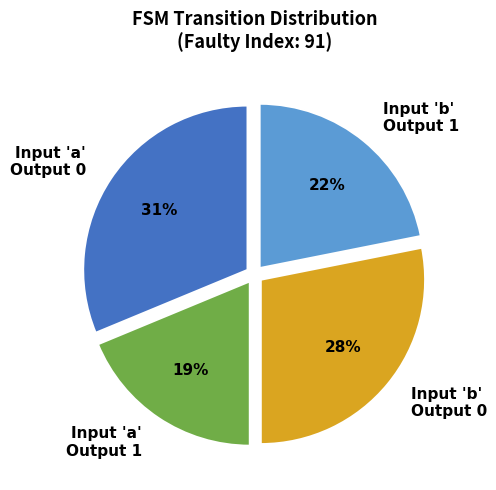

To the nearest percent, what portion does Input 'a' Output 0 represent?

31%